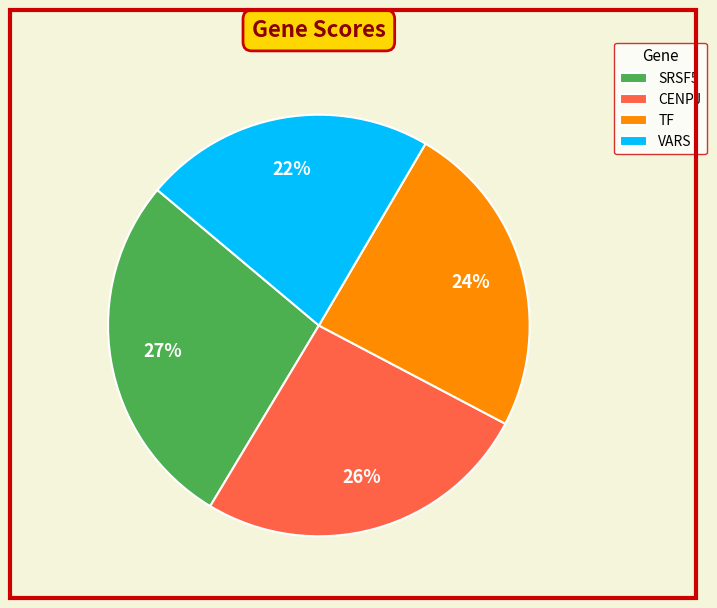

Does VARS account for over 50% of the chart?

No